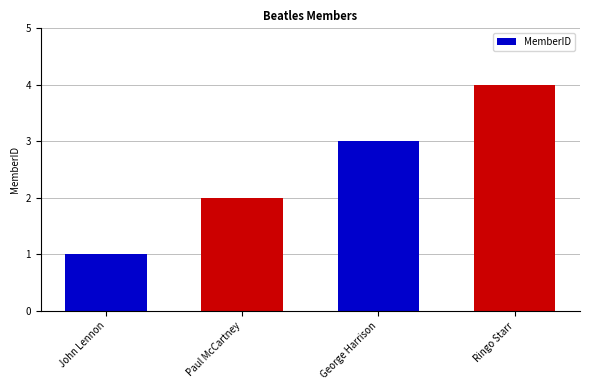

Which label corresponds to the largest value in the chart?

Ringo Starr